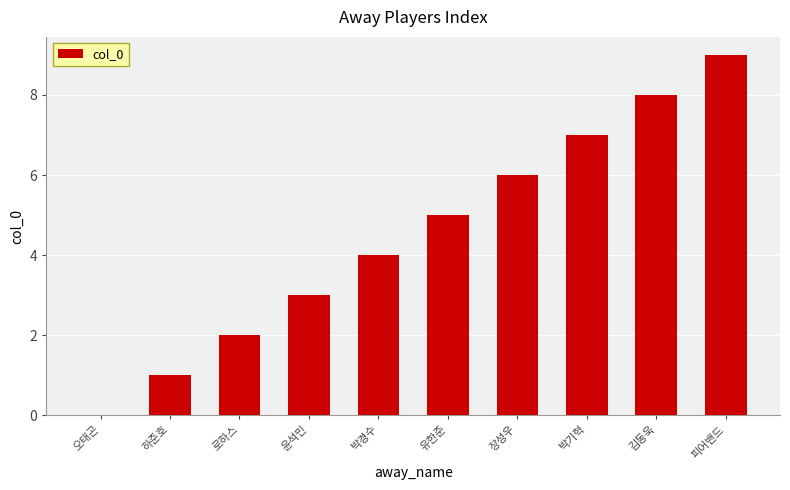

What value does the data have at 장성우?

6